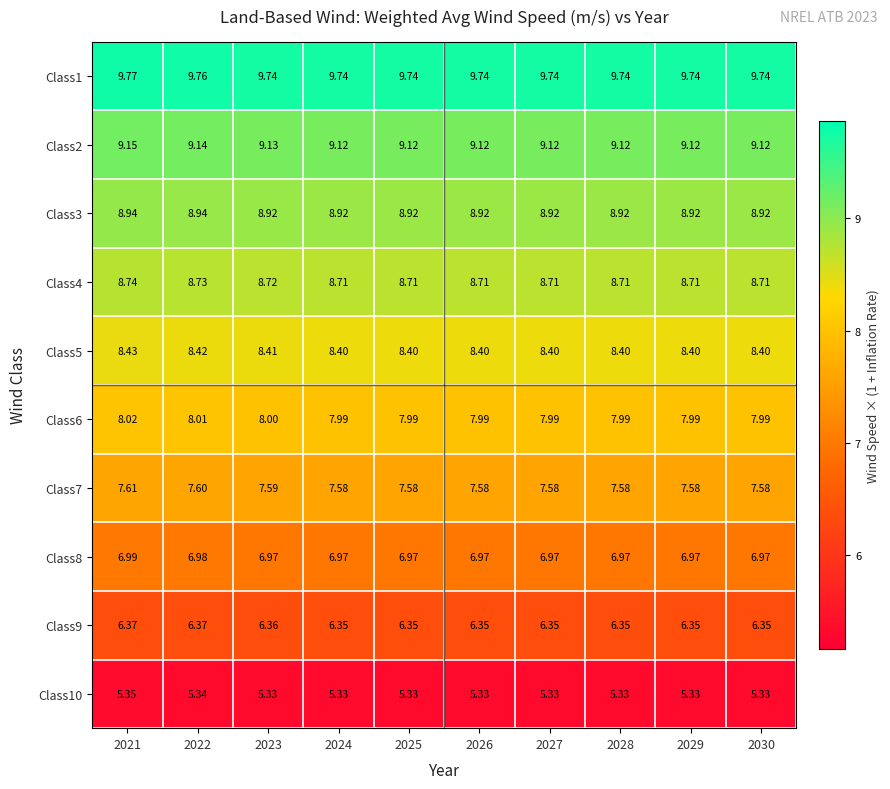

Rank the series by their maximum value, from highest to lowest.

Class1, Class2, Class3, Class4, Class5, Class6, Class7, Class8, Class9, Class10